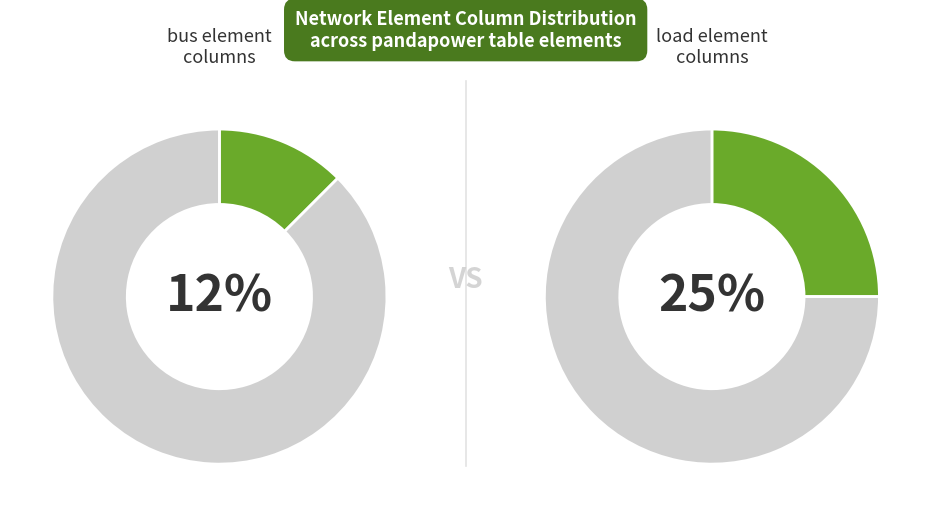

To the nearest percent, what percentage of the pie is bus?

12%